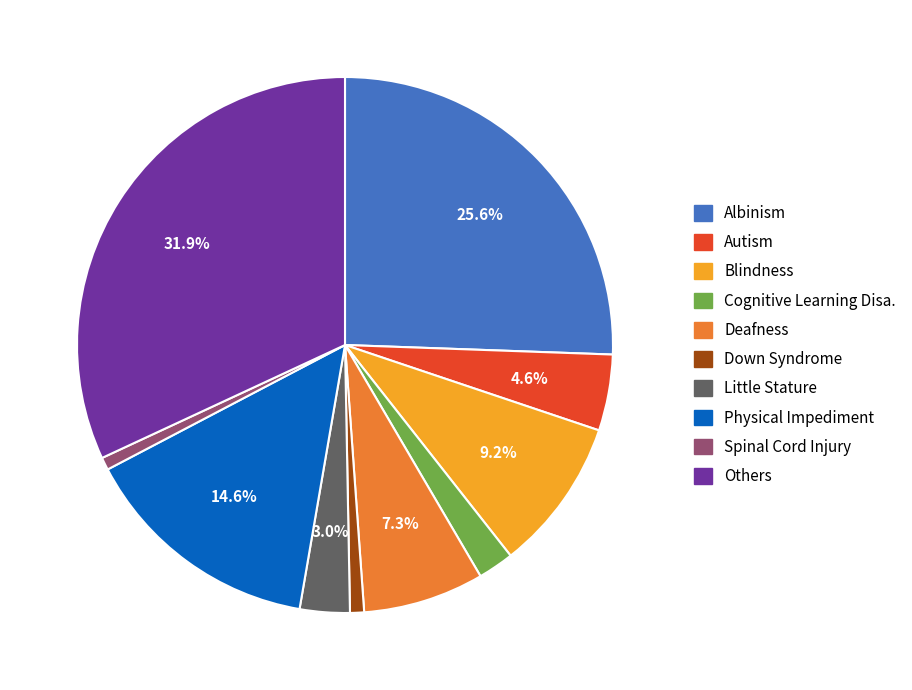

Do Down Syndrome and Spinal Cord Injury together represent more than half of the pie?

No